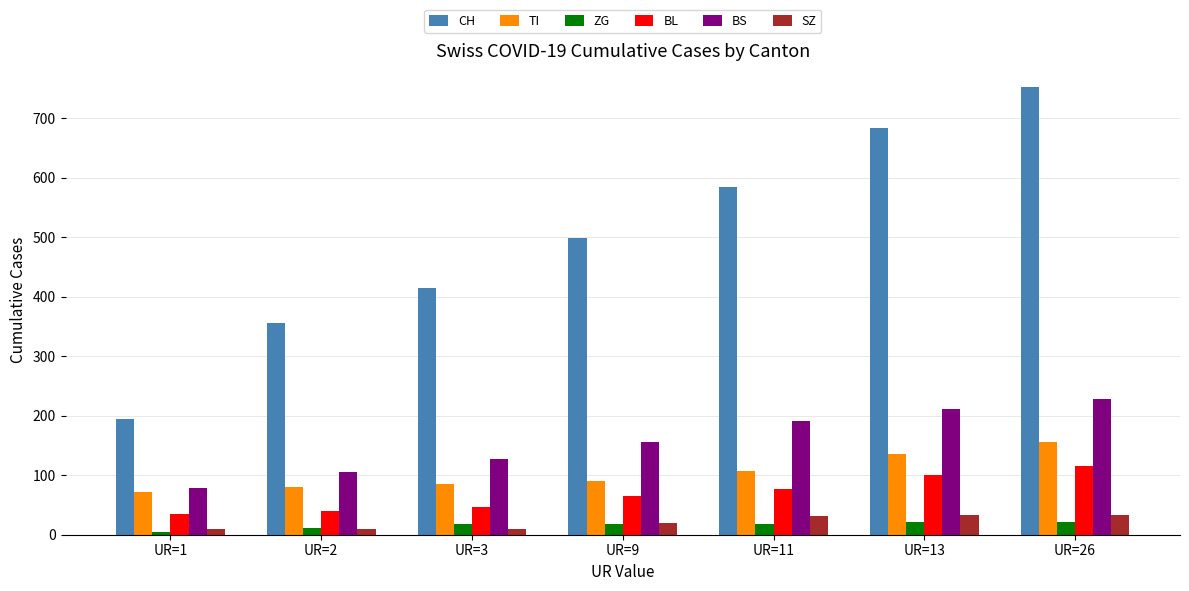

Is the value of BS at UR=3 greater than the value of CH at UR=3?

No